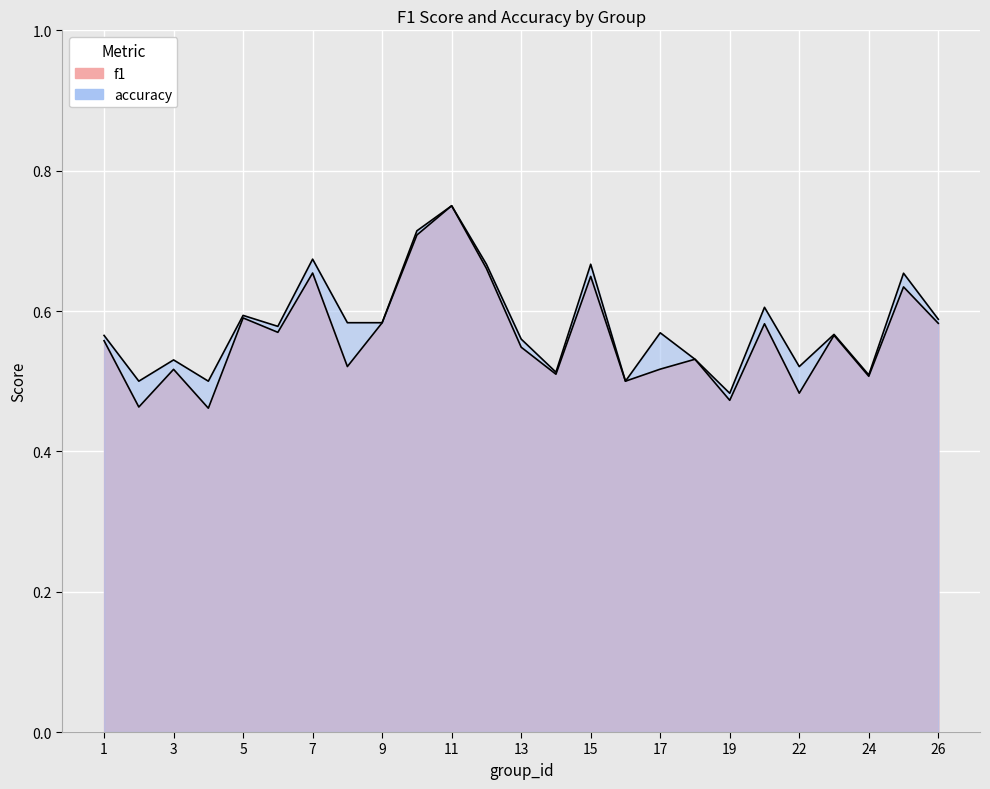

The accuracy series shows 1.1 at 11. True or false?

False